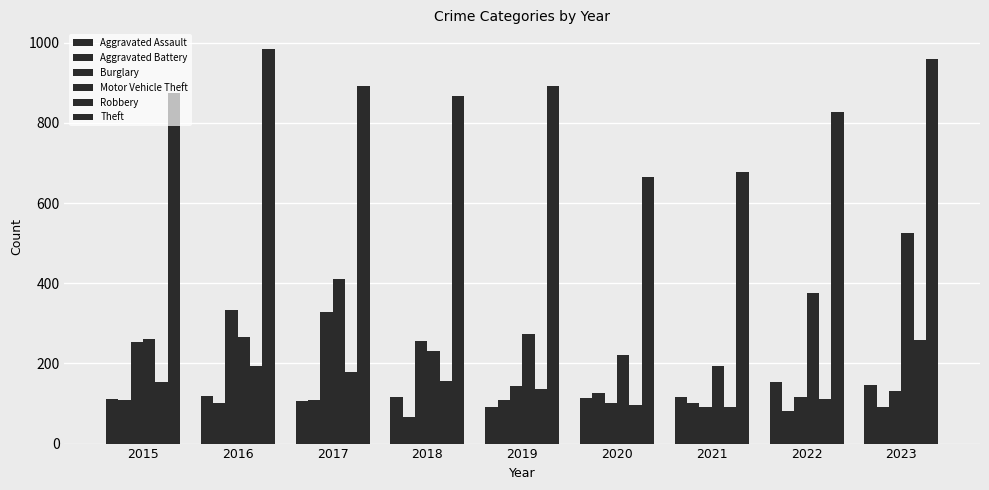

How many values in the Aggravated Assault series are below 115?

4